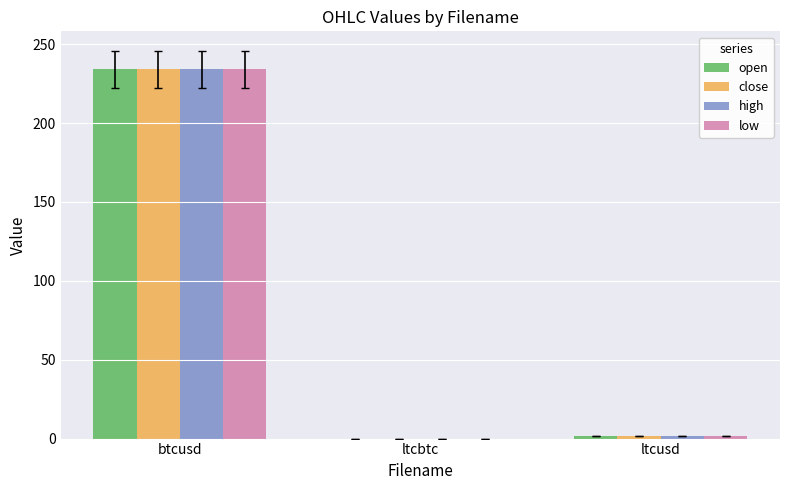

What is the total value across all series at ltcusd?

5.8